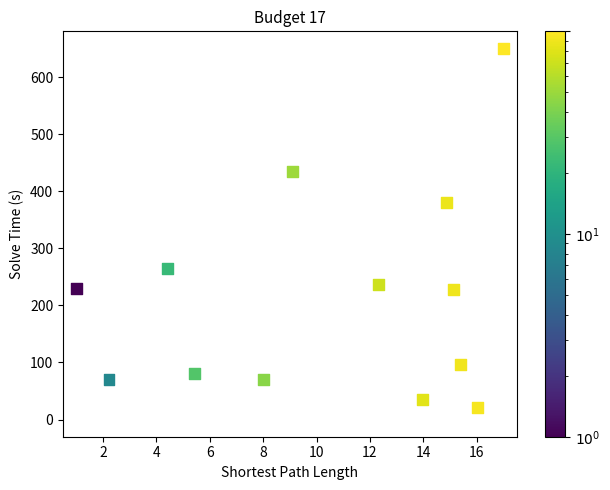

What Y value in the scatter plot is closest to 335?

380.0